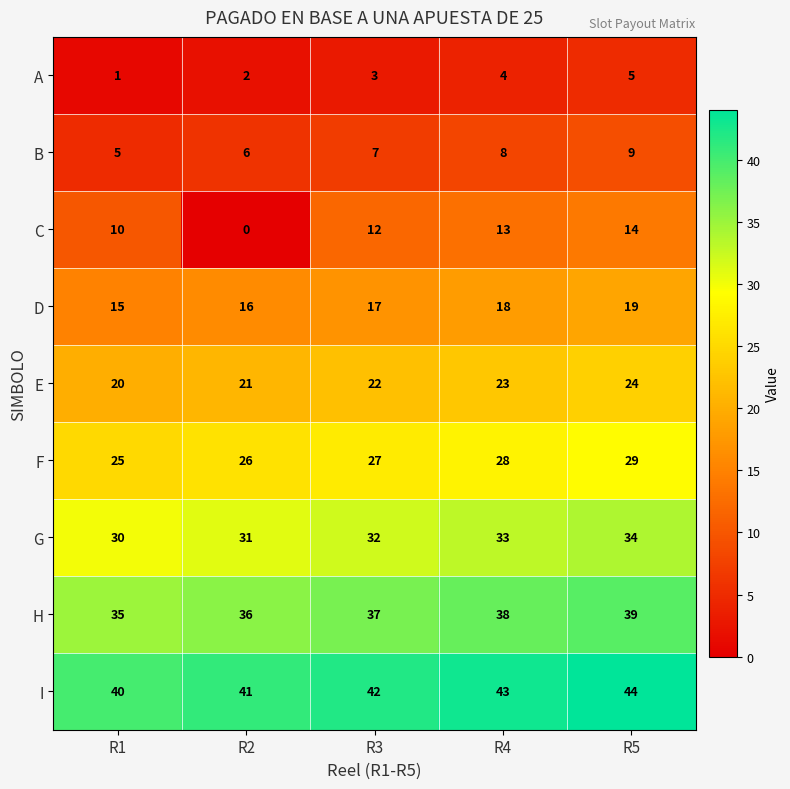

At which category does the chart reach its minimum across all series?

R2